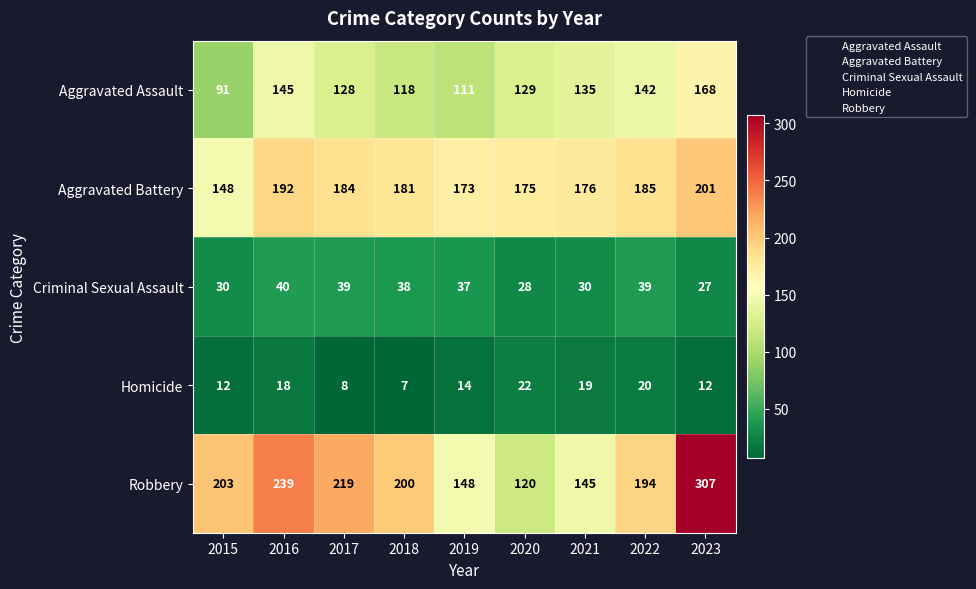

Where does the Homicide series first go above 14?

2016